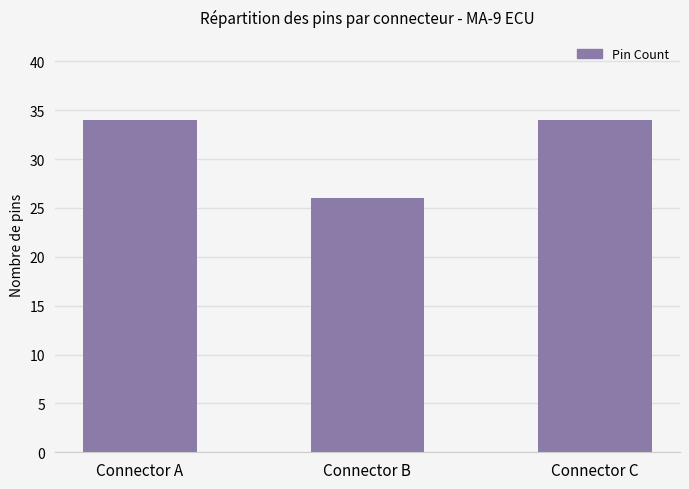

Does the chart contain stacked bars?

No